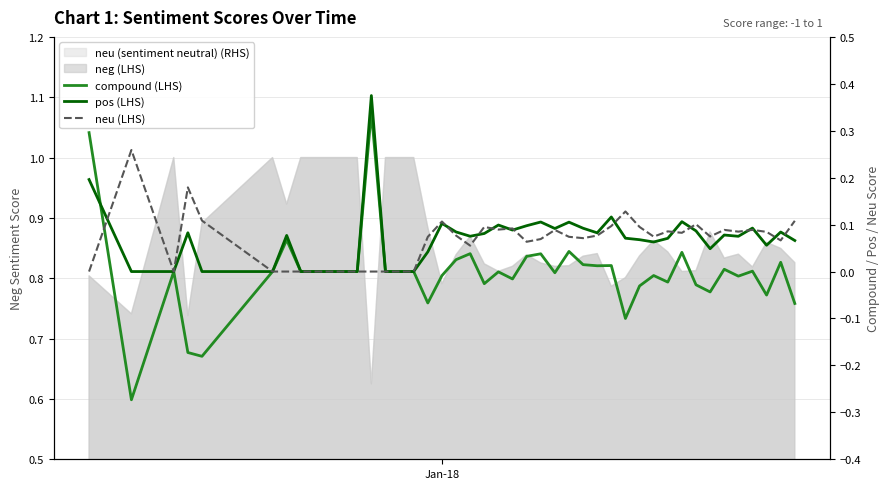

How many values in the compound (LHS) series exceed 0?

15